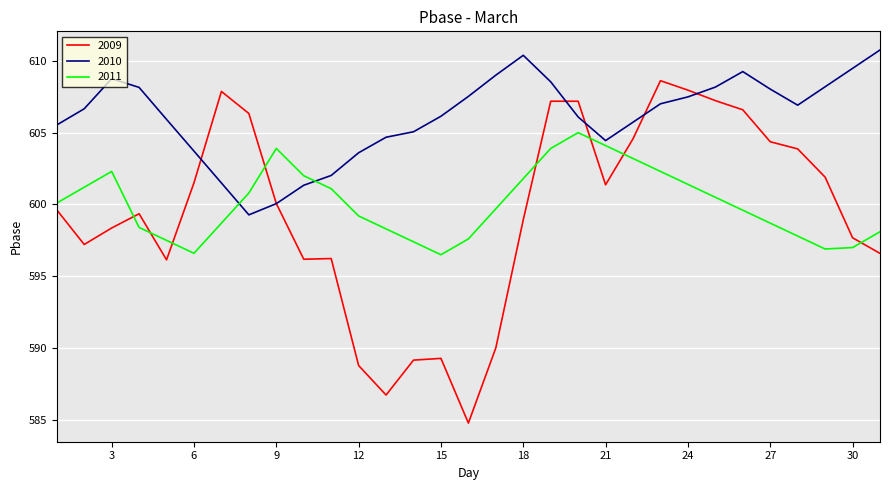

Rank the series by their maximum value, from highest to lowest.

2010, 2009, 2011